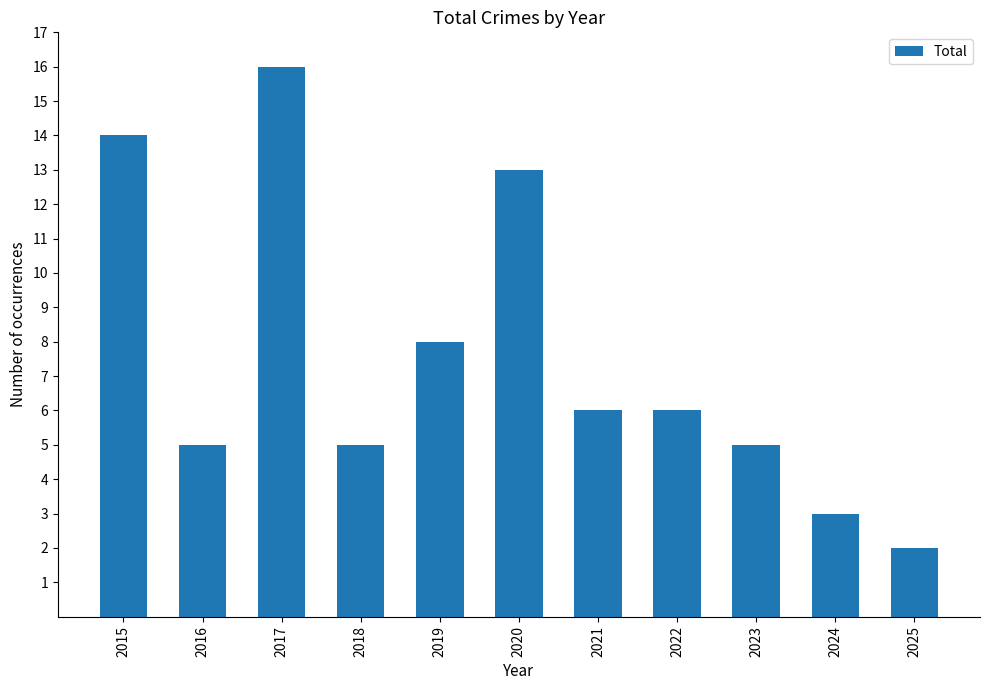

At which label is the value closest to 9?

2019